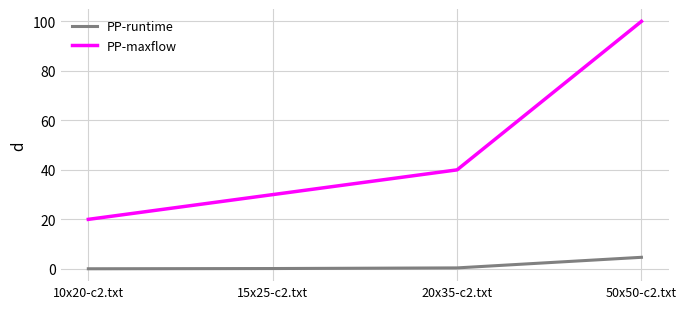

List the series in order of their peak value, lowest first.

PP-runtime, PP-maxflow